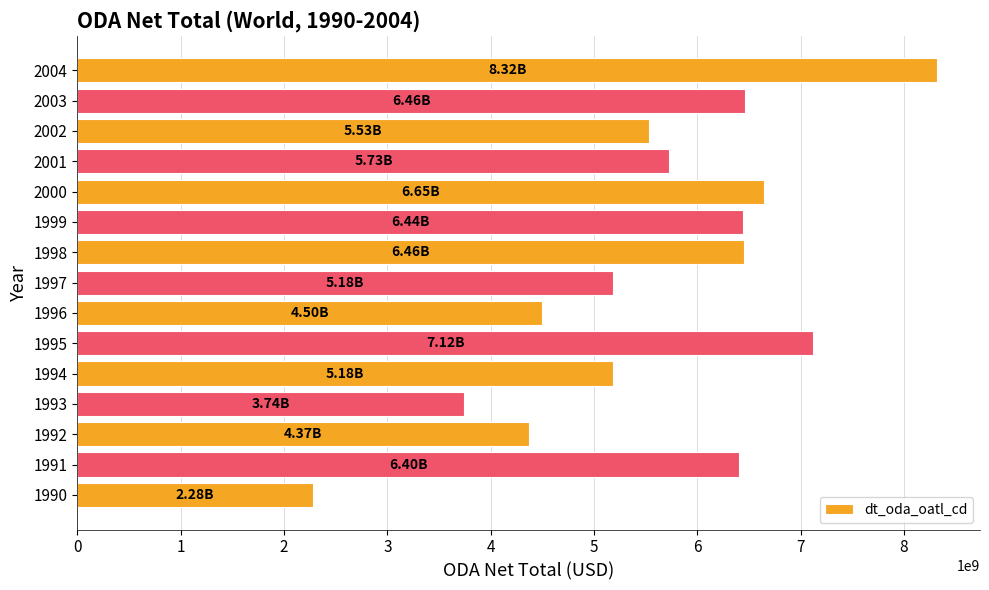

What is the difference between the maximum and minimum values?

6044019775.4